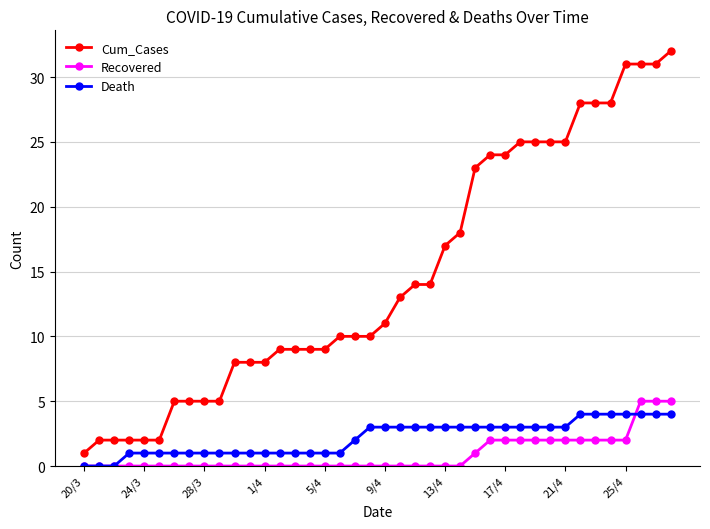

Which series has the largest total across all categories?

Cum_Cases